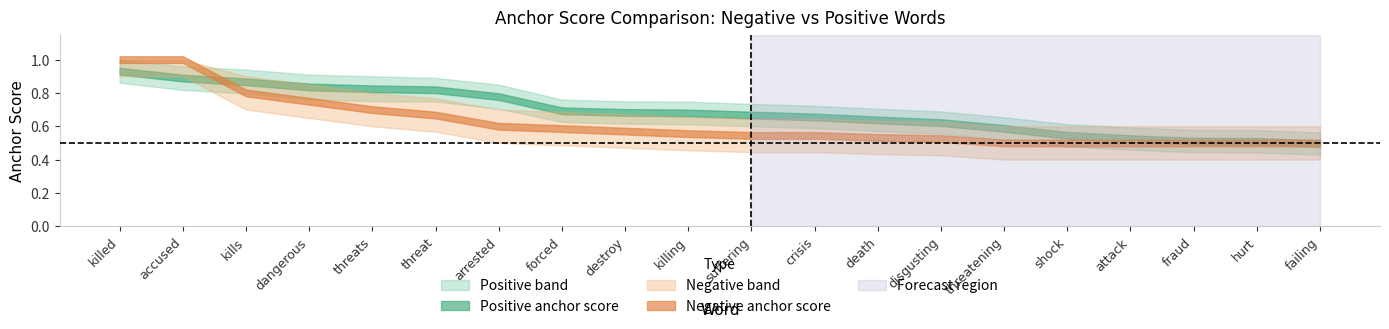

The positive lower series shows 0.8 at dangerous. True or false?

True